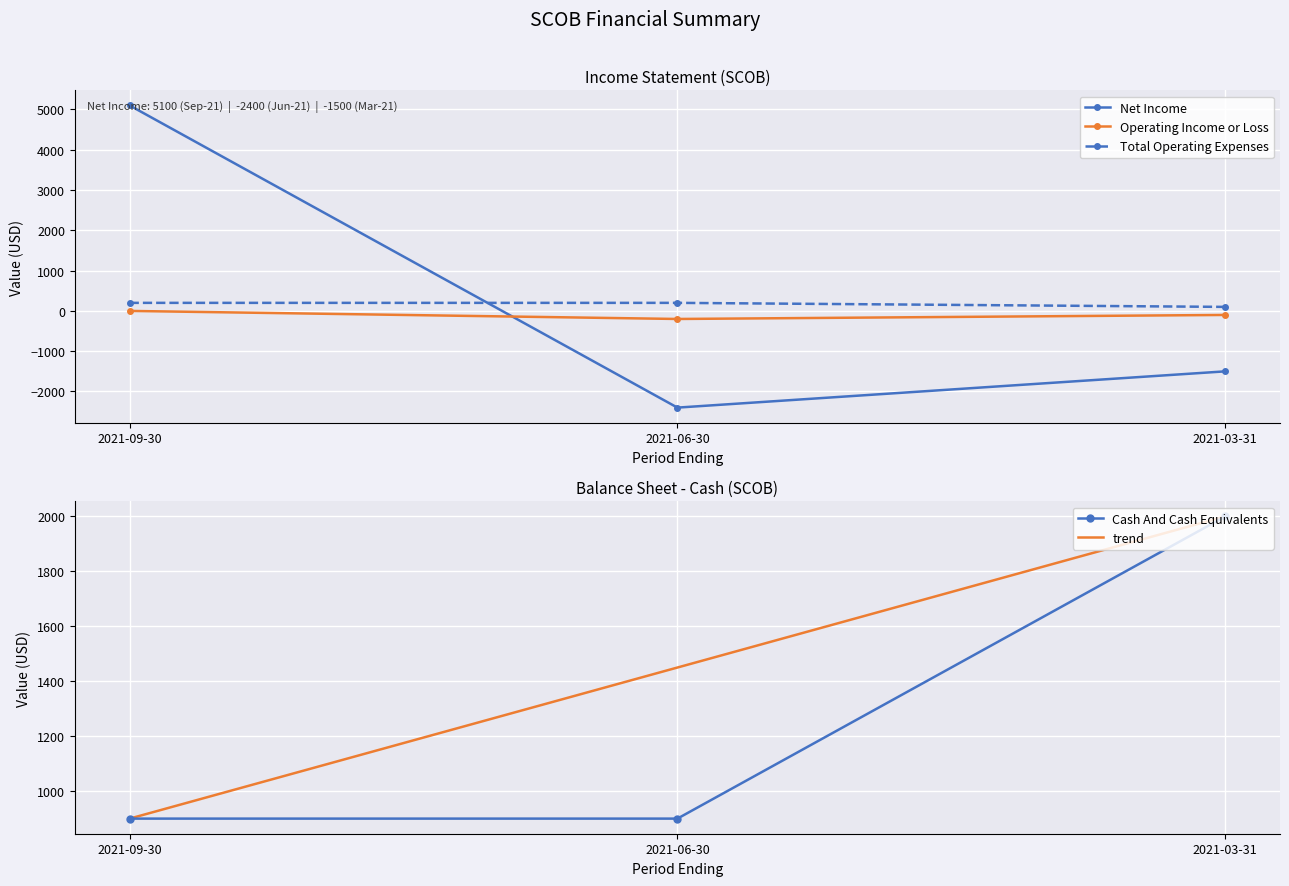

How many lines are shown in the chart?

5